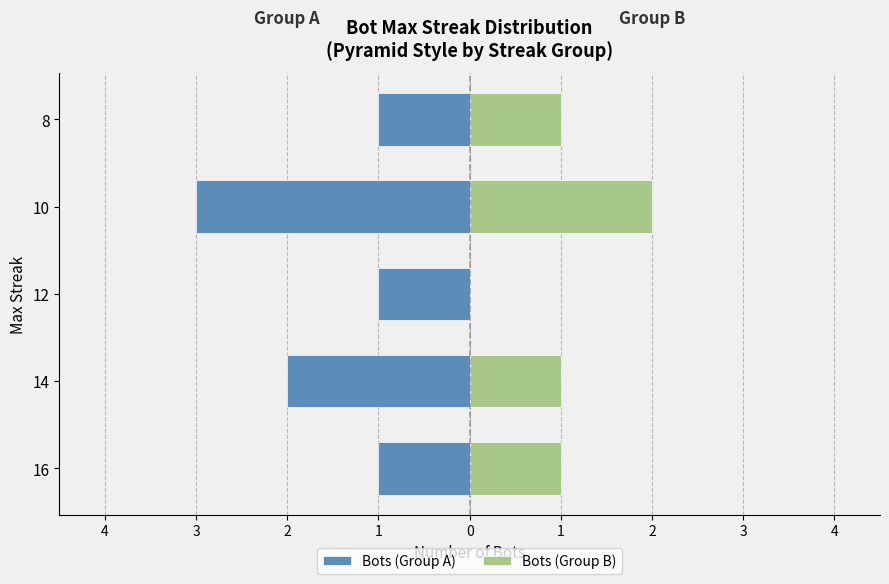

The Bots (Group A) series shows -2 at 16. True or false?

False